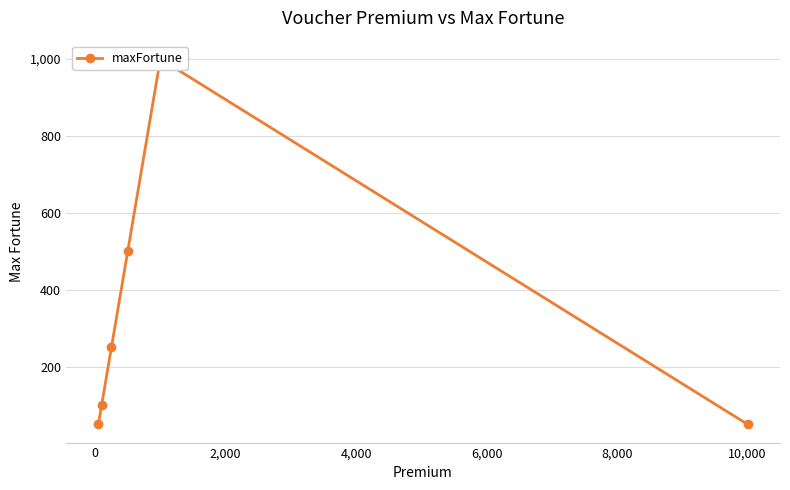

Reading left to right, transcribe all the data shown in this chart.

50	100	250	500	1000	50